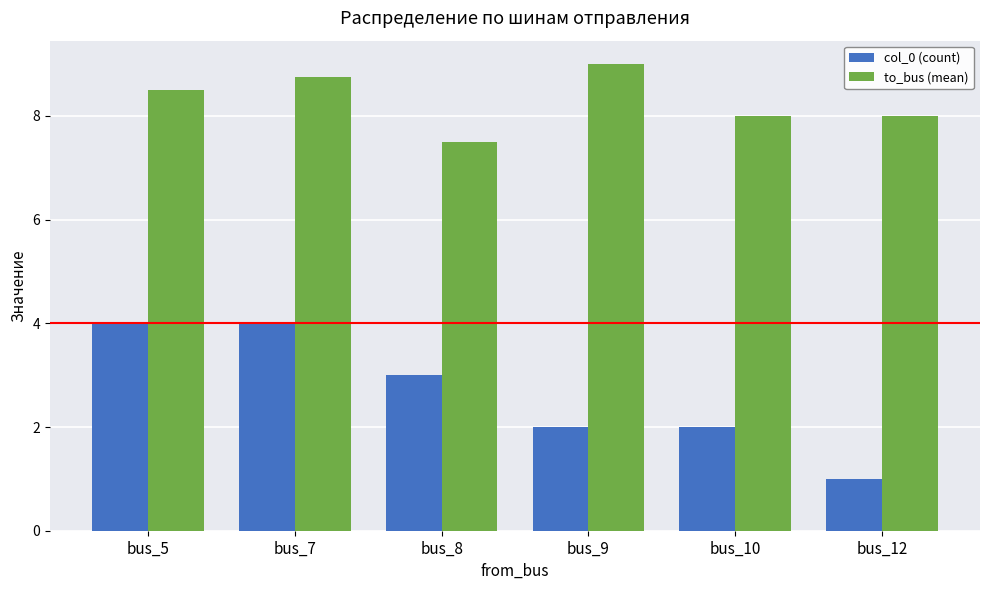

What is the difference between the col_0 (count) values at bus_9 and bus_8?

1.0